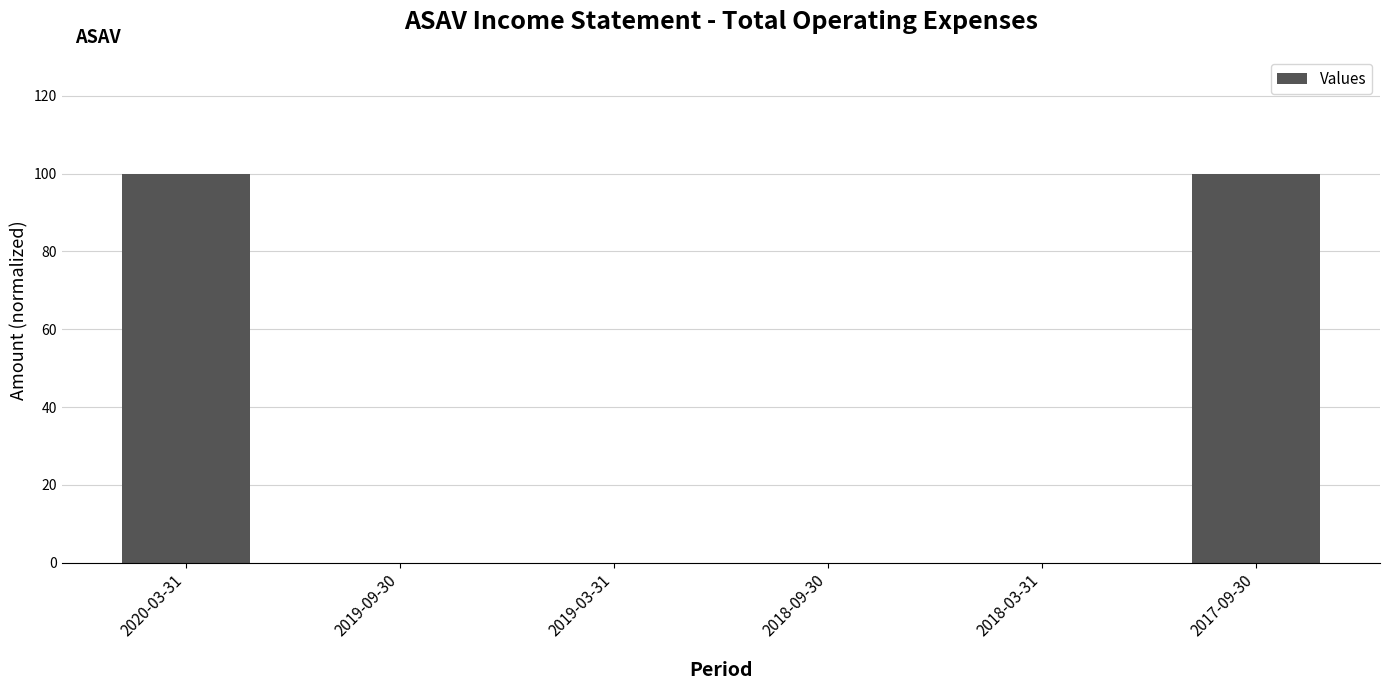

What is the greatest value displayed?

100